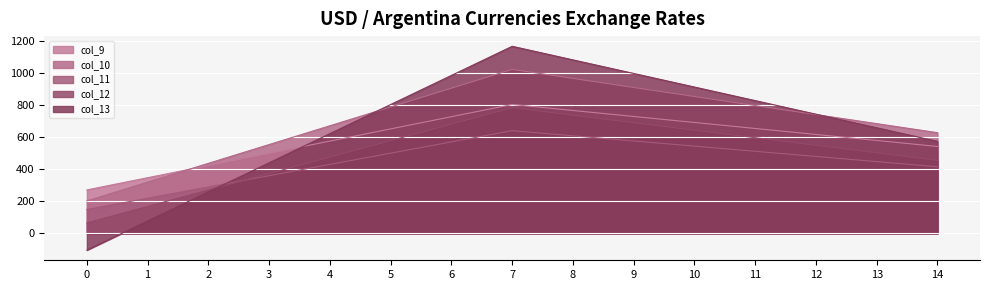

What is the difference between the maximum and minimum values in the 0.0 series?

526.2